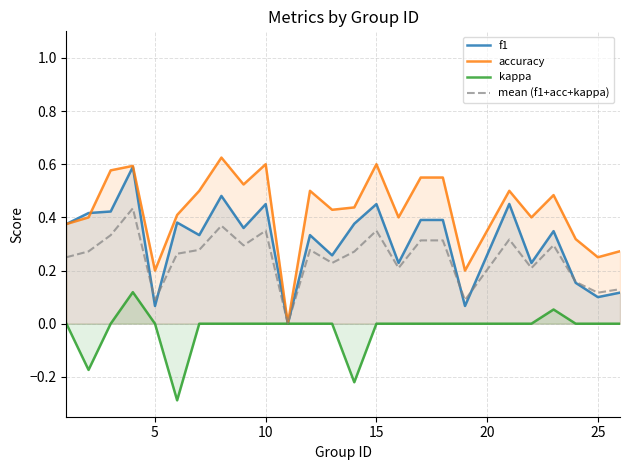

Which series has the widest spread of values?

accuracy